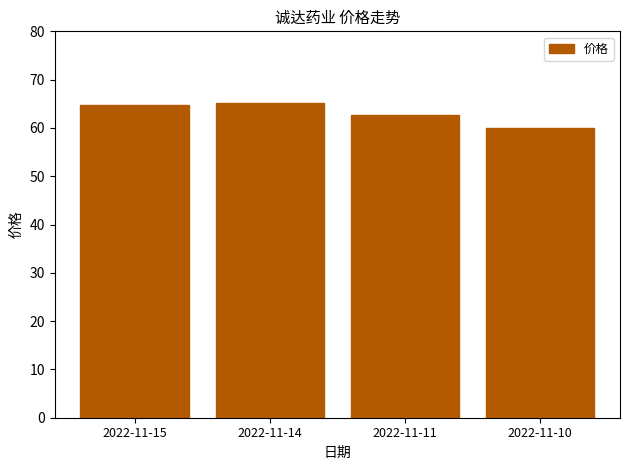

What is the greatest value displayed?

65.2